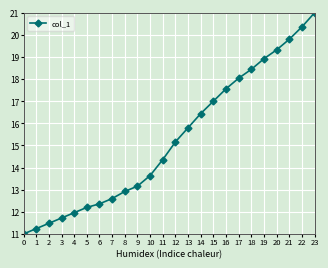

List the labels in order of value, largest first.

23, 22, 21, 20, 19, 18, 17, 16, 15, 14, 13, 12, 11, 10, 9, 8, 7, 6, 5, 4, 3, 2, 1, 0